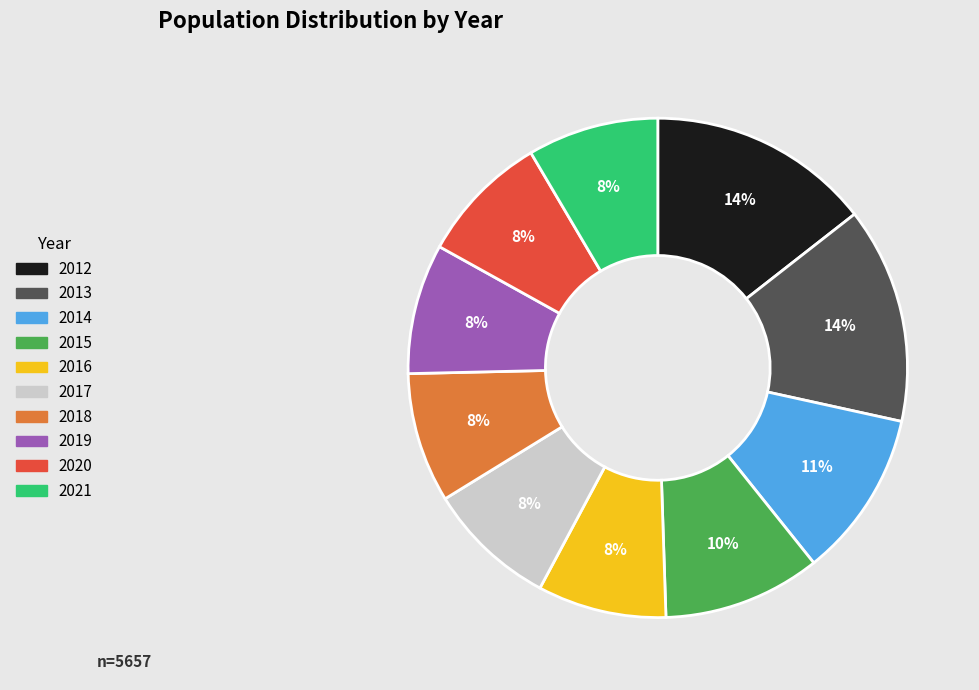

Does 2019 account for over 50% of the chart?

No